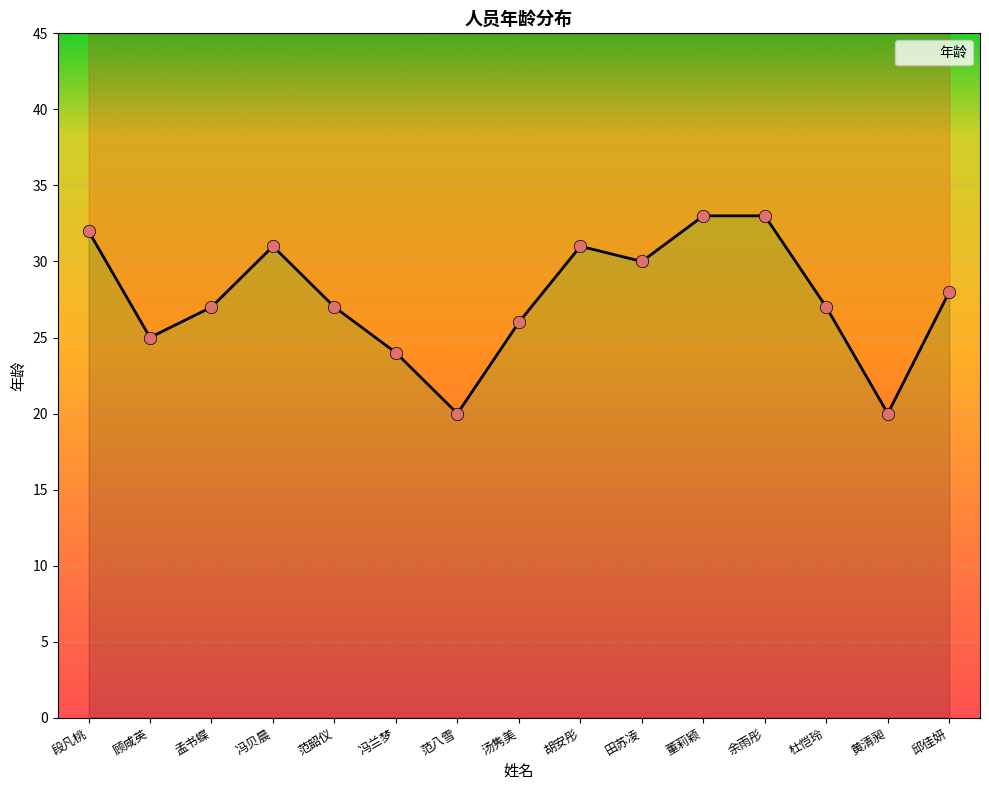

Between 黄清昶 and 董莉颖, which is larger?

董莉颖